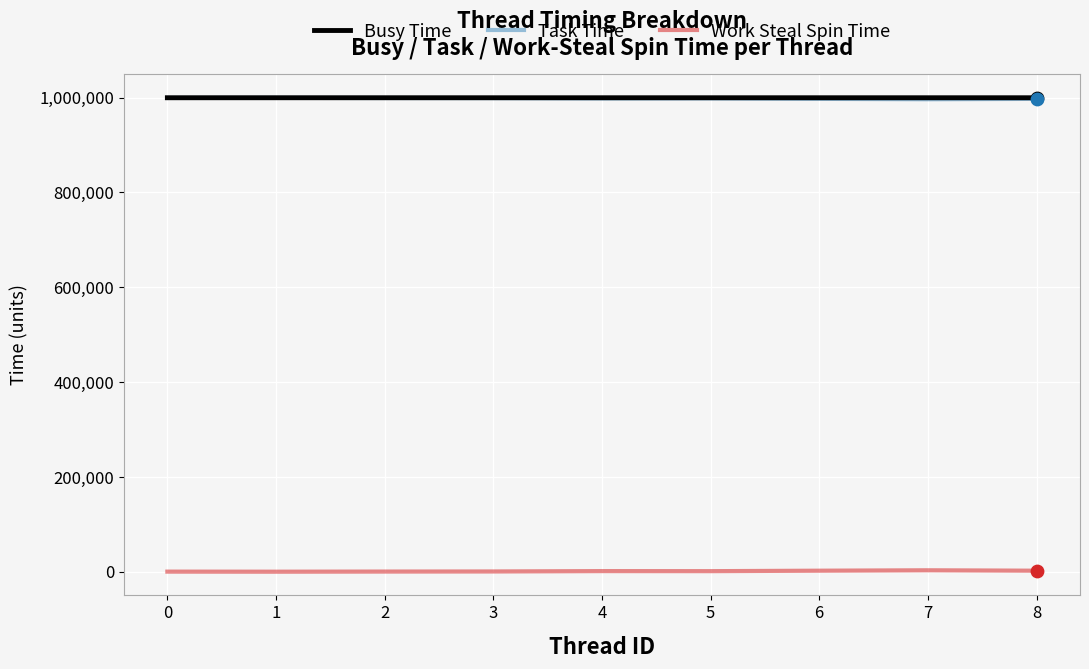

Is the value of Busy Time at 3 greater than the value of Work Steal Spin Time at 5?

Yes